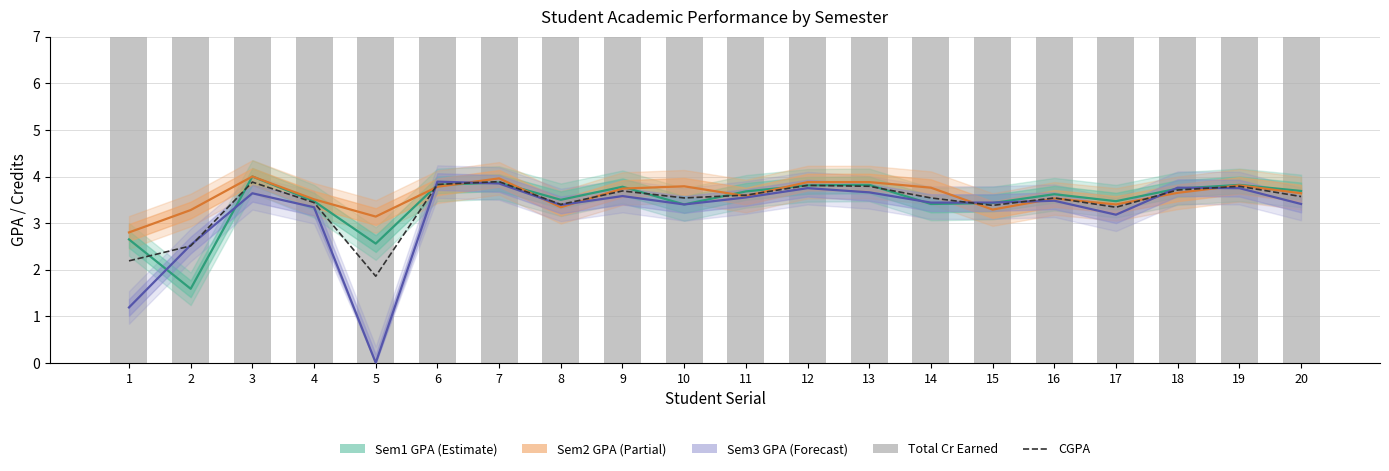

True or false: Sem1 GPA has a value of 3.5 at 4.

True